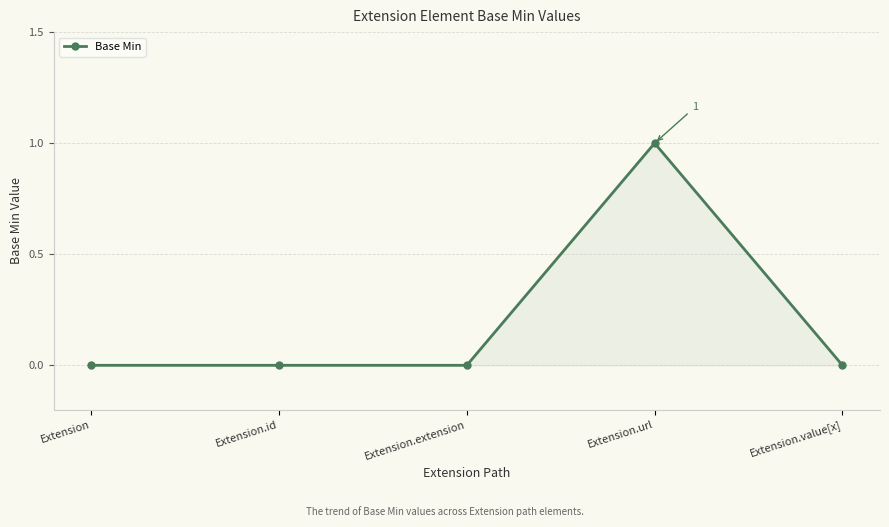

What is the sum of all values?

1